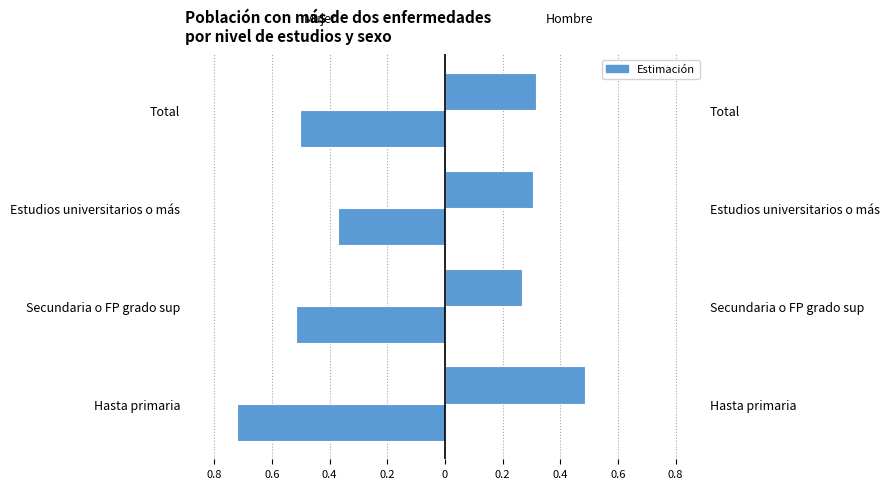

Is it true that Mujer equals -0.6 at Estudios universitarios o más?

False